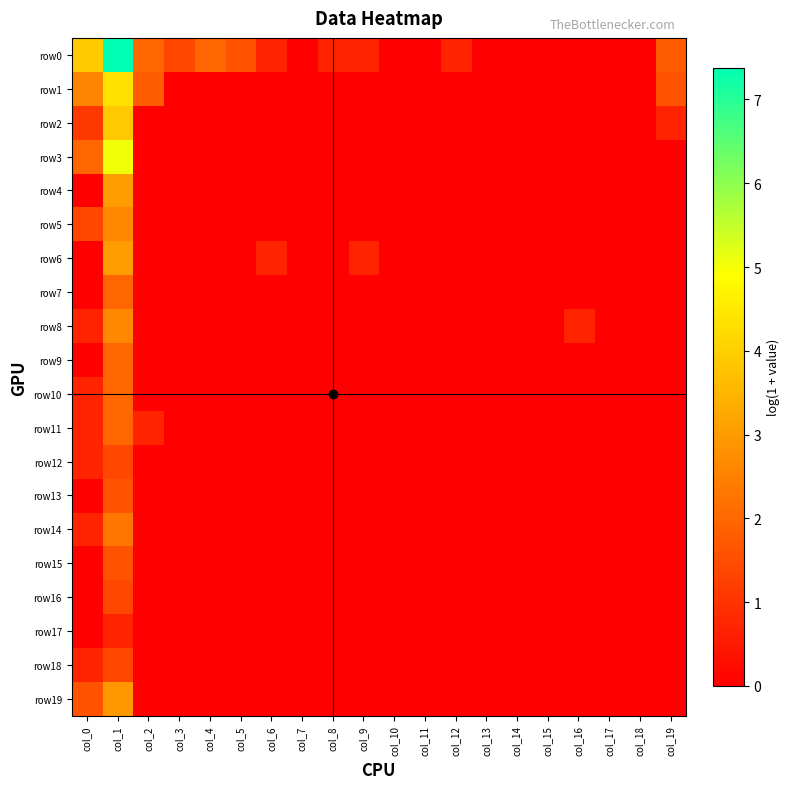

Which series has the largest range (max minus min)?

row0